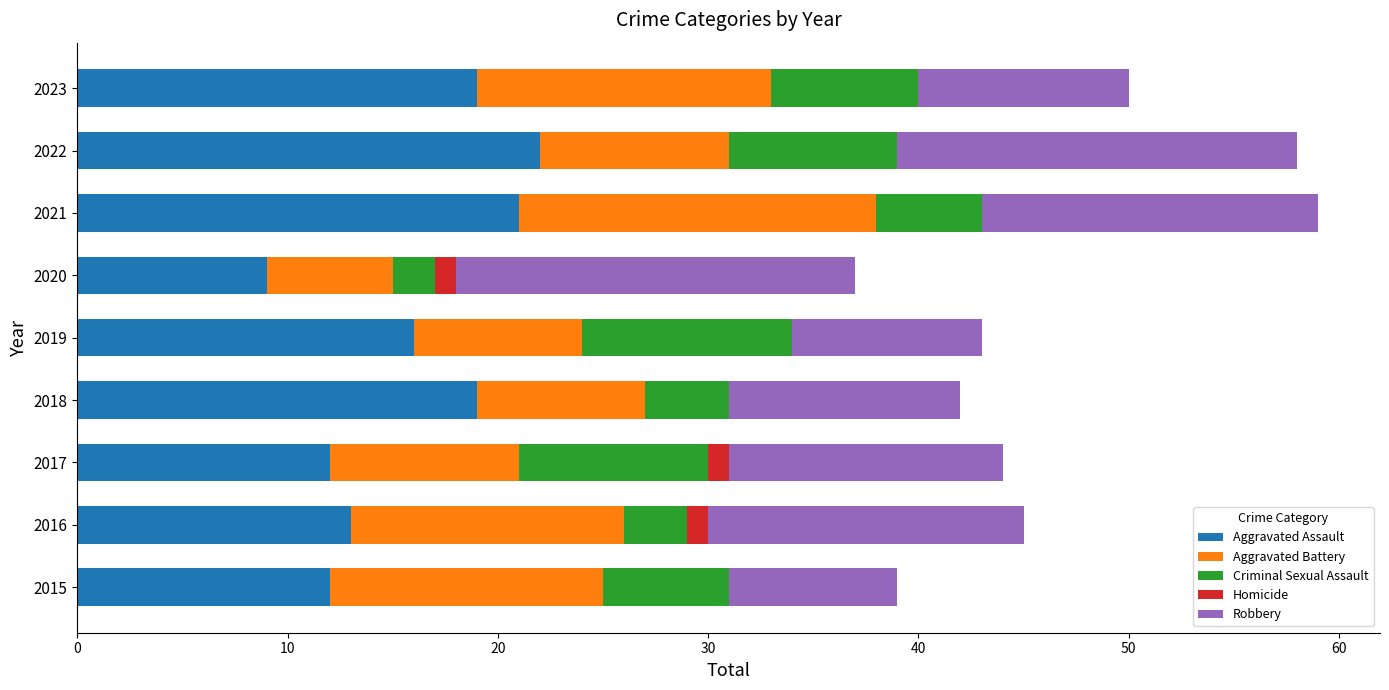

What is the total value across all series at 2021?

59